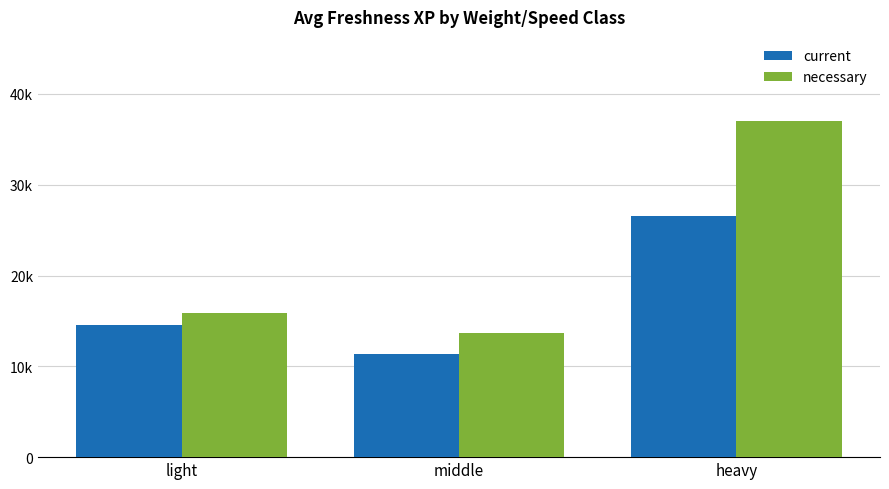

Which label corresponds to the smallest value in the chart?

middle